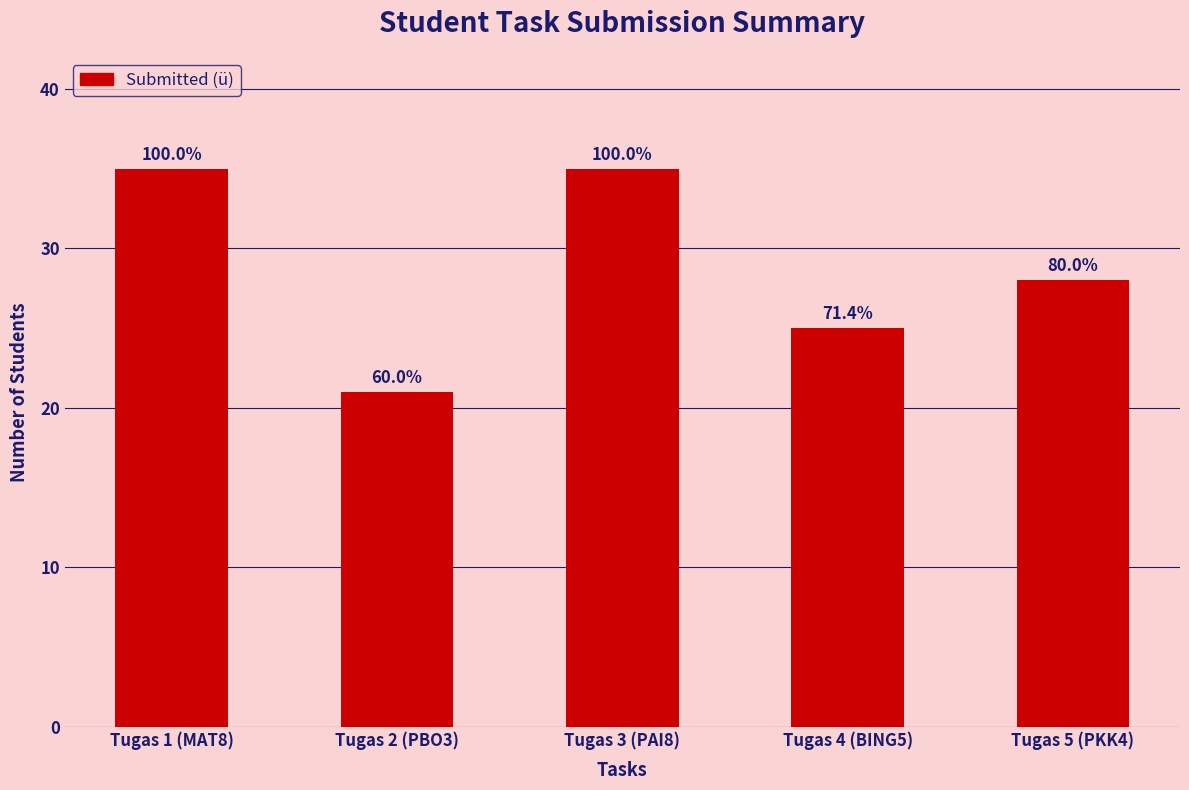

What is the value of the 5th bar from the left?

28